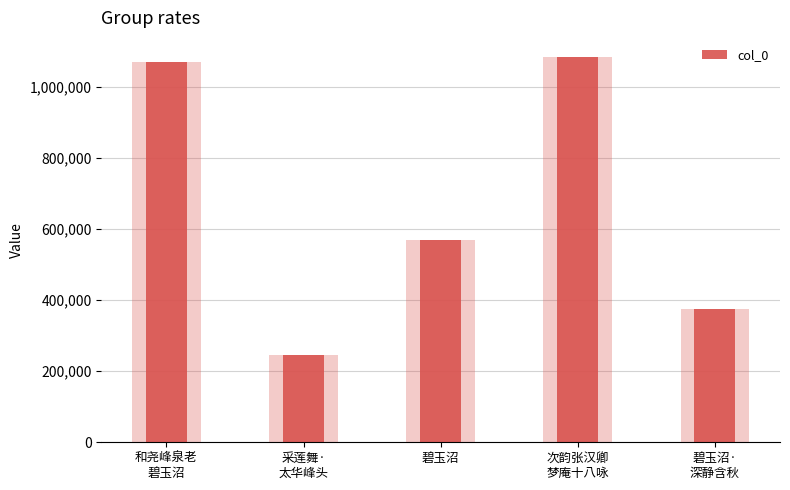

What is the difference between the maximum and second lowest values?

709229